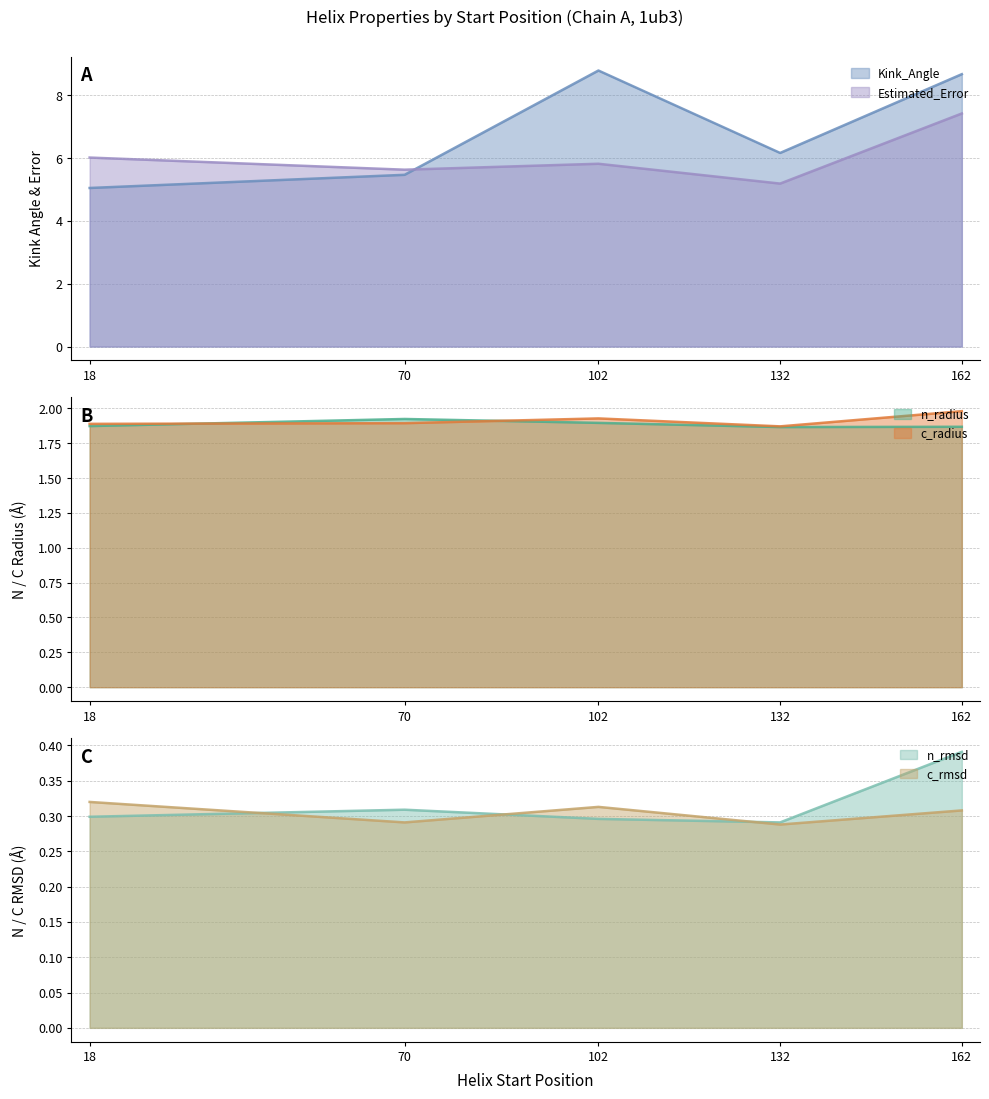

Does the chart have visible grid lines?

Yes